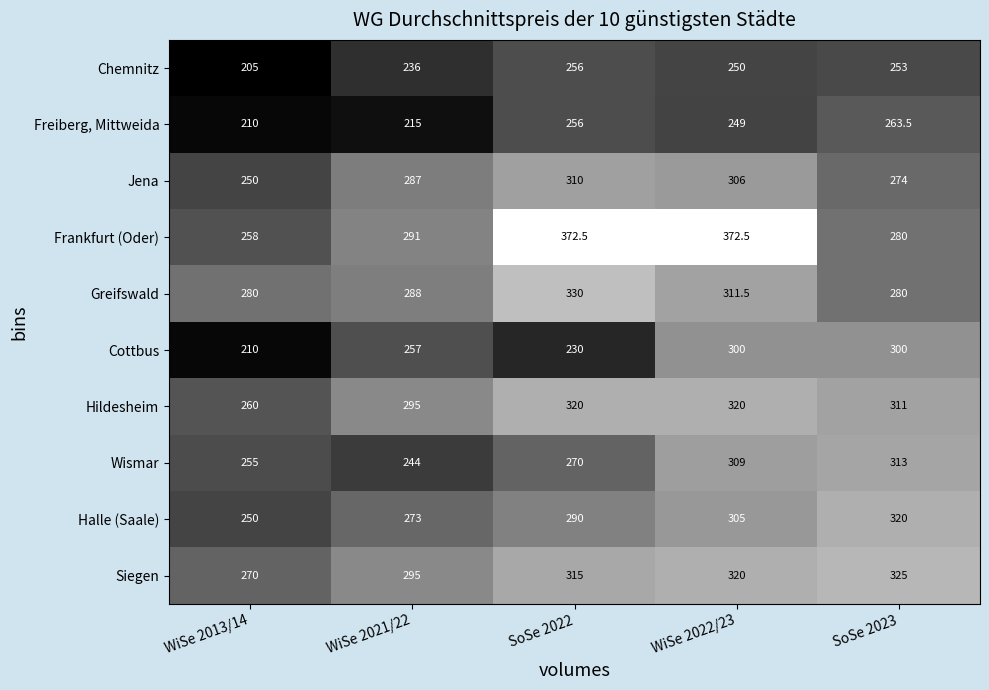

Between WiSe 2021/22 and SoSe 2022, which series saw the biggest shift?

Frankfurt (Oder)